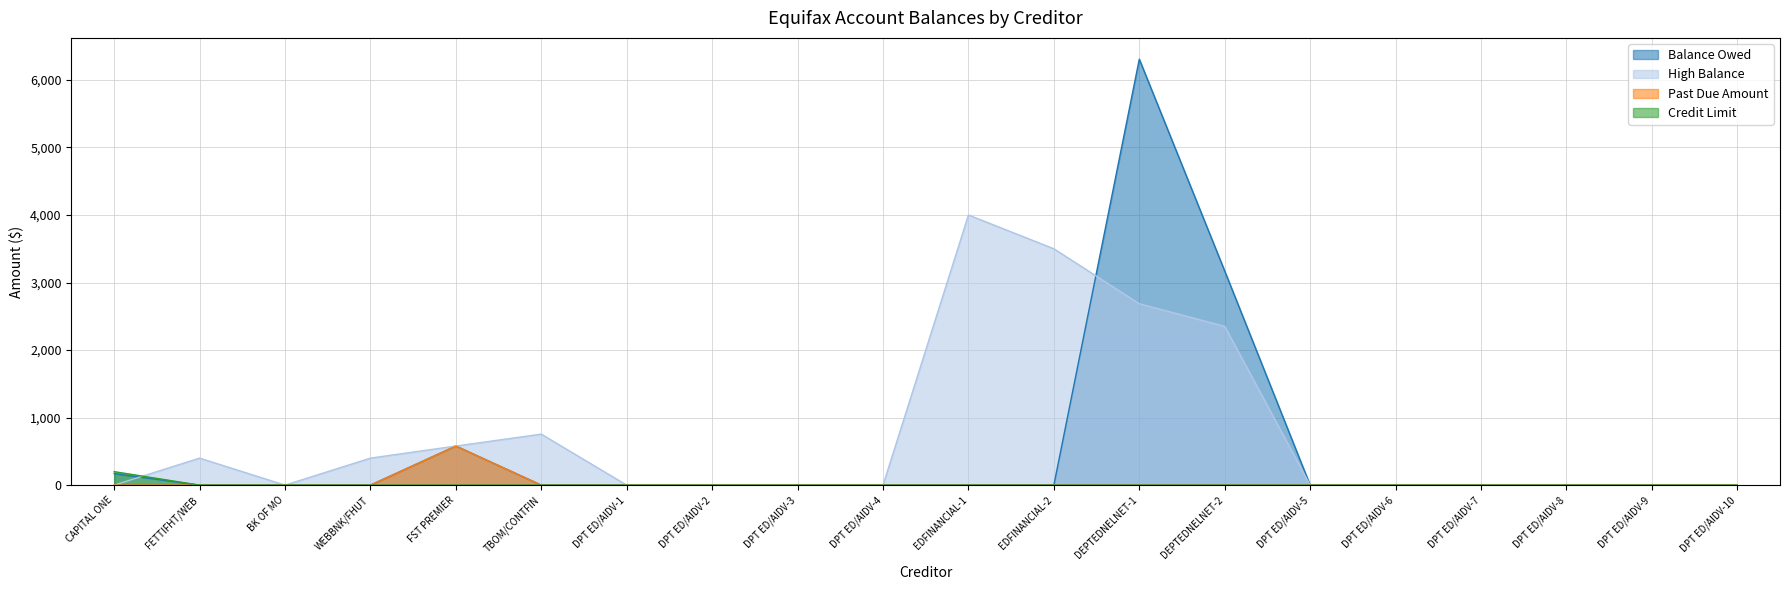

The High Balance series shows 2345 at DPT ED/AIDV-5. True or false?

False